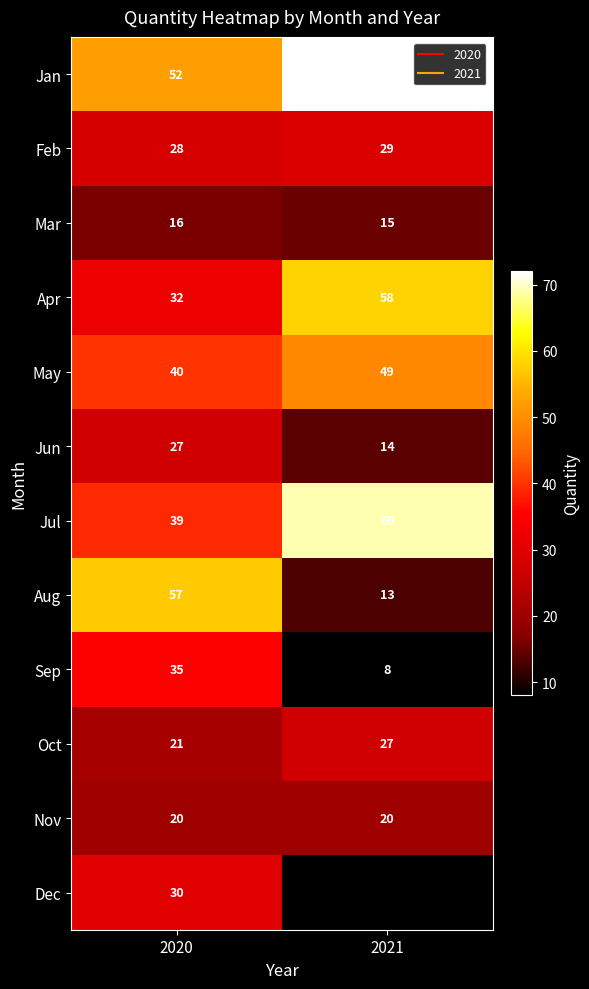

Which category has the lowest value in the Sep series?

2021